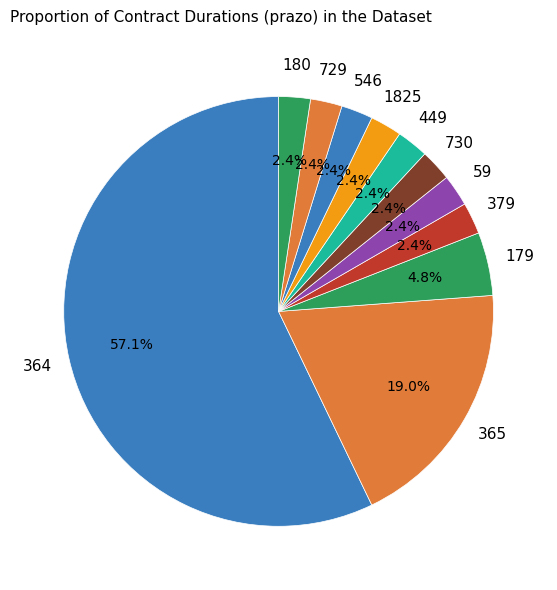

How many slices are in this pie chart?

11